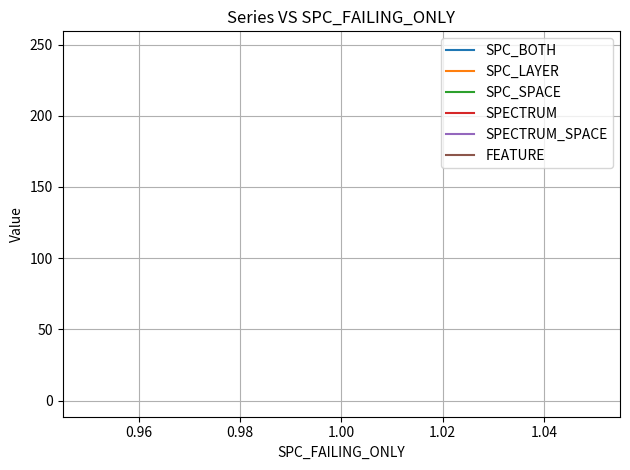

Which series has the largest total across all categories?

SPECTRUM_SPACE